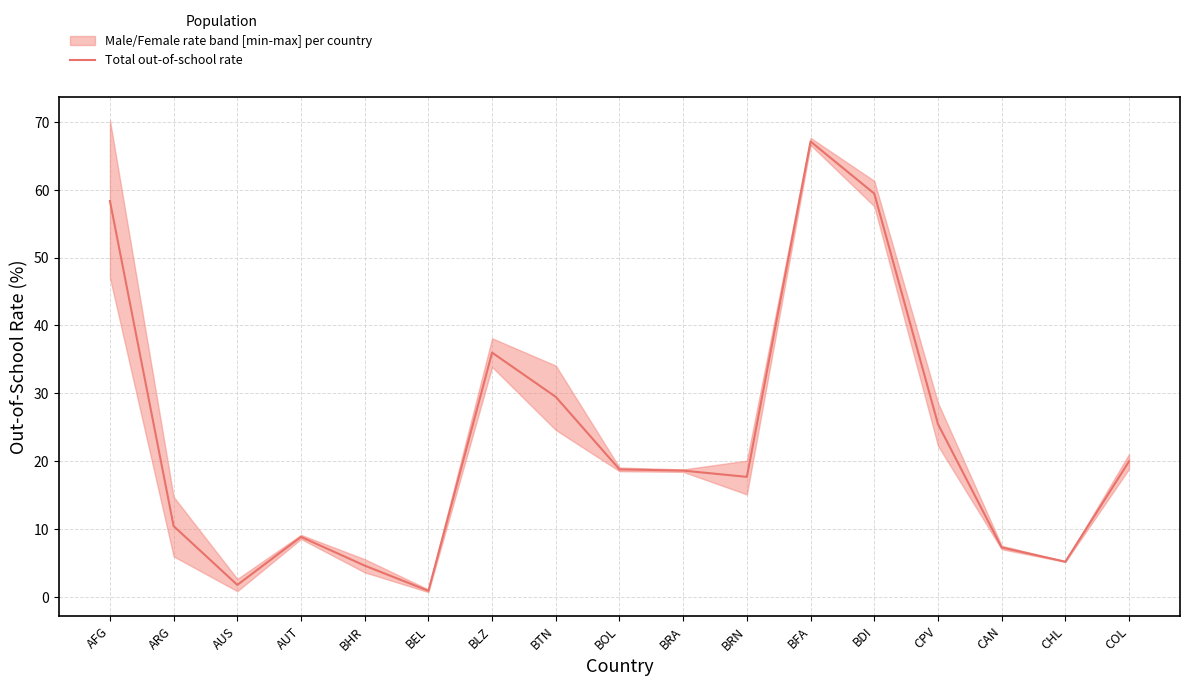

The chart shows a value of 10.4 at ARG. True or false?

True